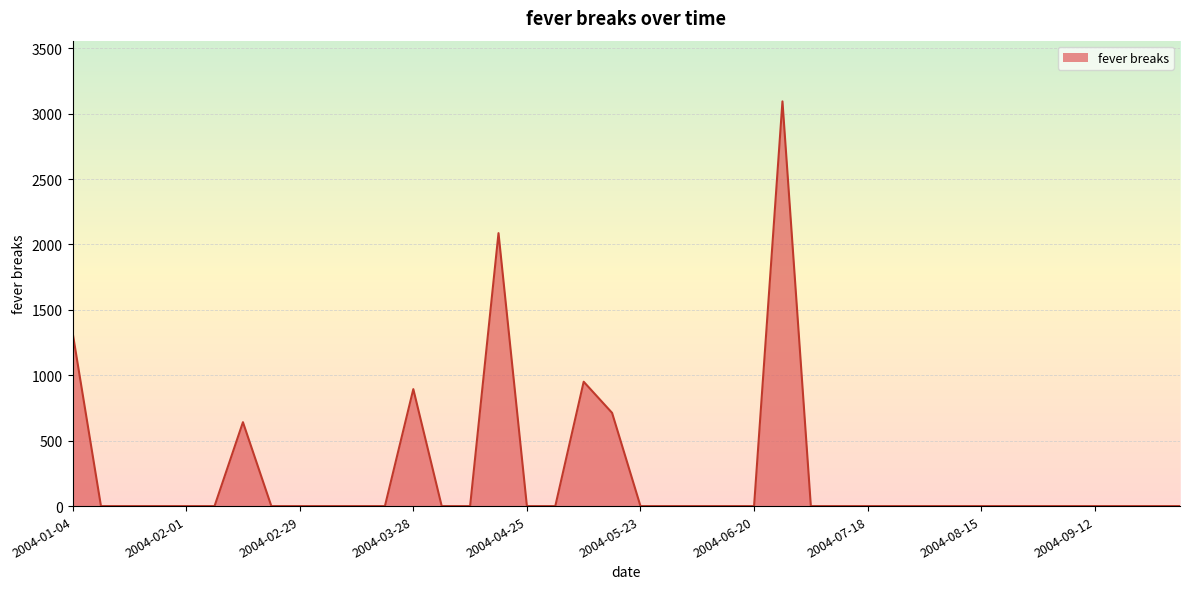

What is the greatest value displayed?

3094.2